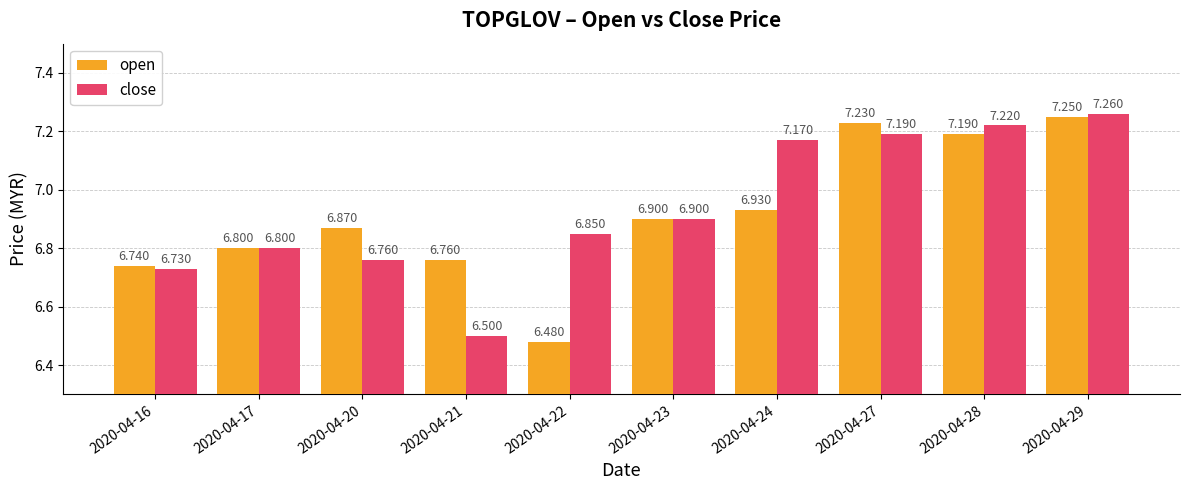

How many groups of bars are there?

10